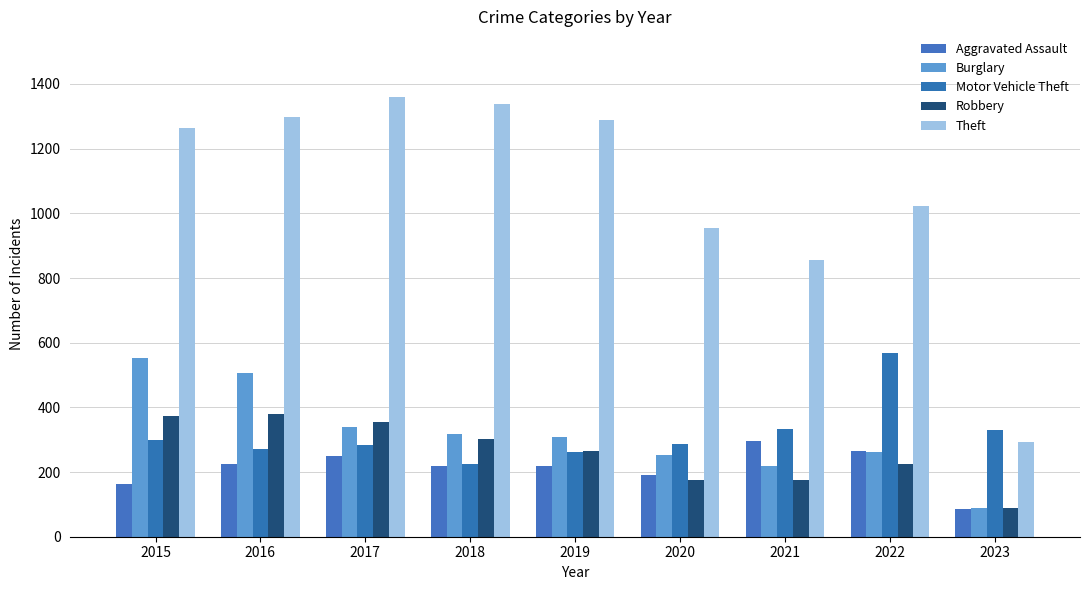

How many data points in Theft are less than 1263?

4